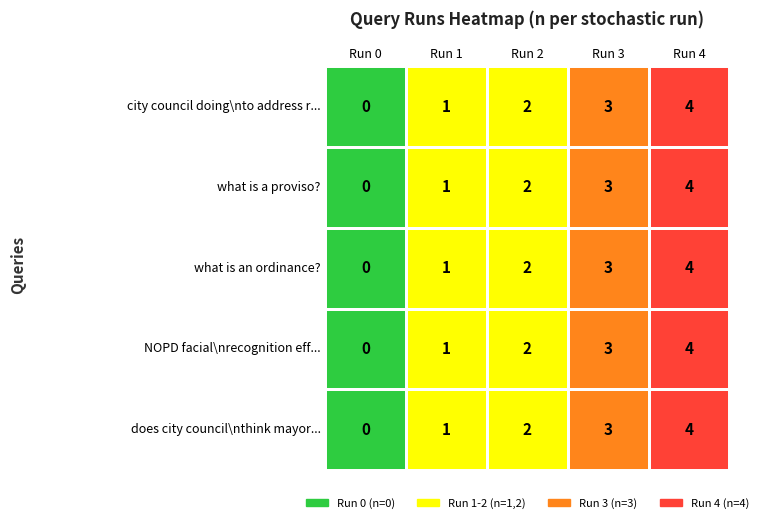

Is the value of NOPD facial recognition eff... at Run 0 greater than the value of does city council think mayor... at Run 1?

No